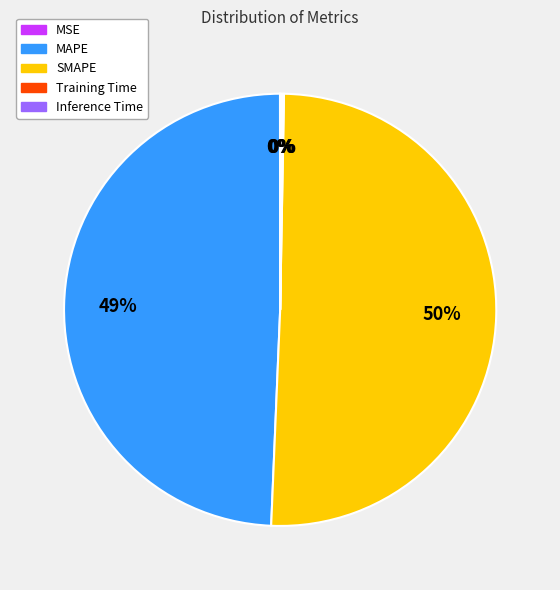

Does SMAPE account for over 50% of the chart?

Yes